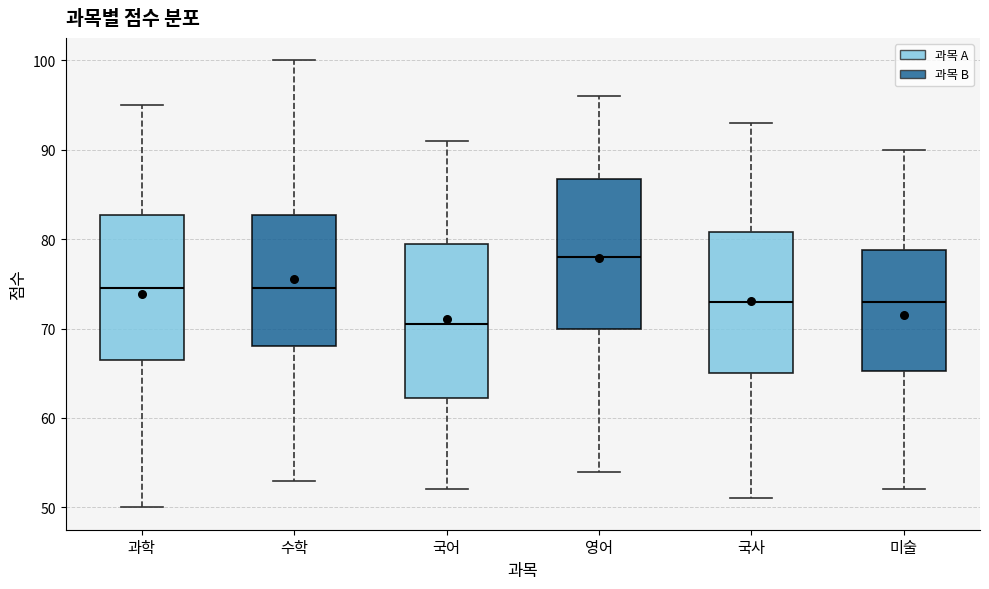

Reading left to right, transcribe this box plot: for each box, give where its median line is, the range the box spans, and where its two whiskers end, as read against the y-axis. The values are not printed on the chart, so give them approximately, as read against the axis.

과학: median 75, box 67 to 83, whiskers 50 to 95
수학: median 75, box 68 to 83, whiskers 53 to 100
국어: median 71, box 62 to 80, whiskers 52 to 91
영어: median 78, box 70 to 87, whiskers 54 to 96
국사: median 73, box 65 to 81, whiskers 51 to 93
미술: median 73, box 65 to 79, whiskers 52 to 90